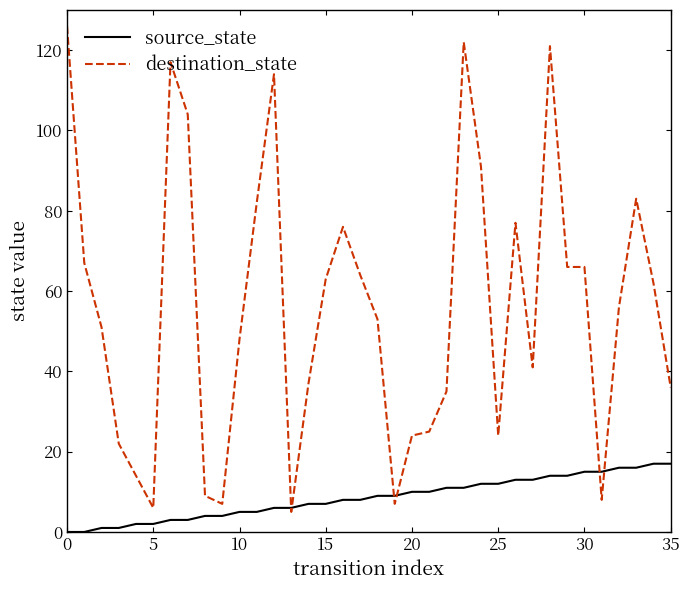

What is the lowest value of the destination_state series?

5